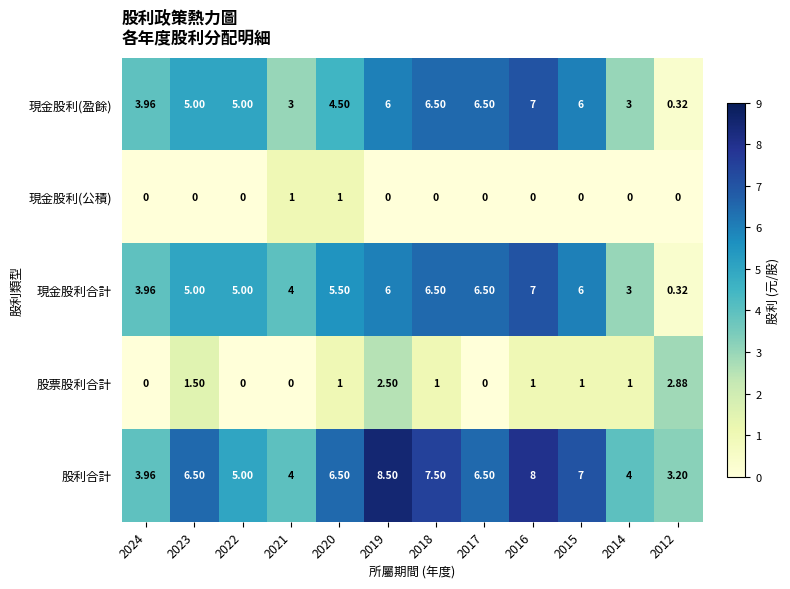

Which series has the largest total across all categories?

股利合計